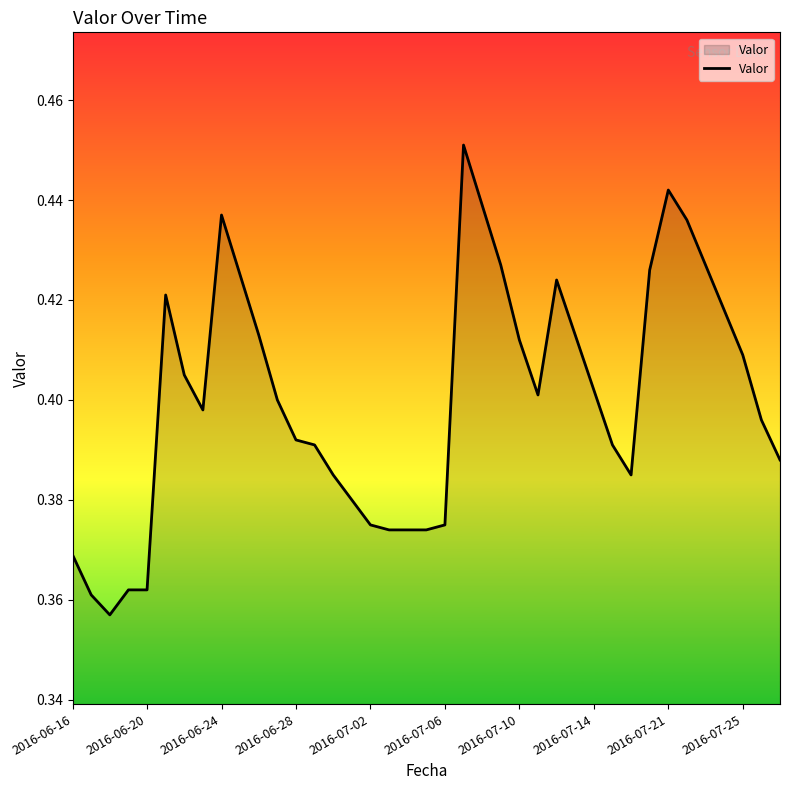

How many lines are shown in the chart?

1